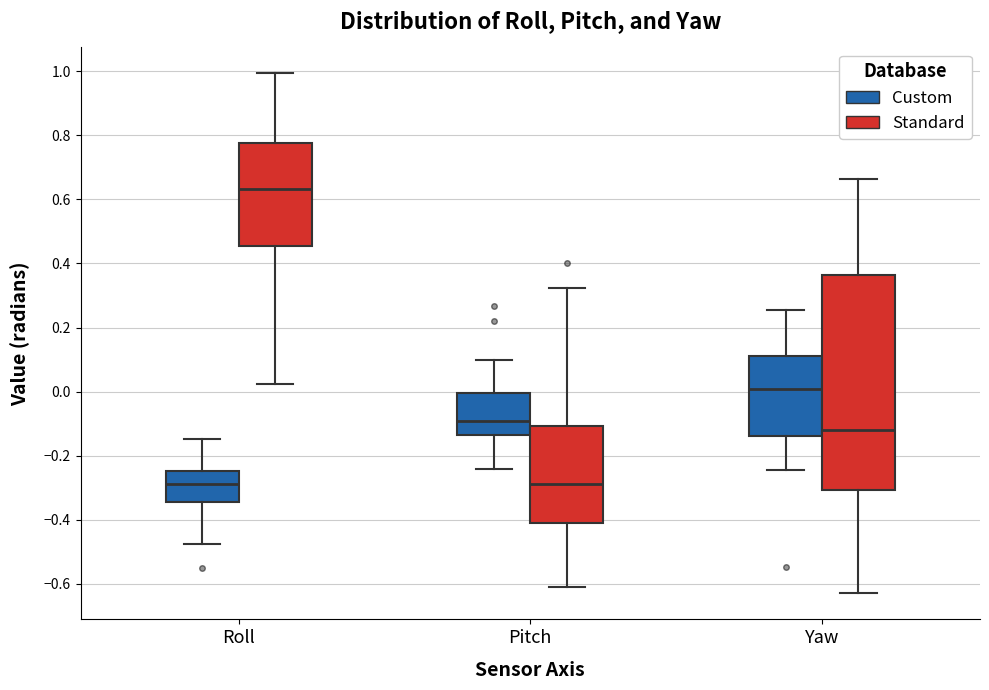

Which box's median line is the highest?

Roll (Standard)